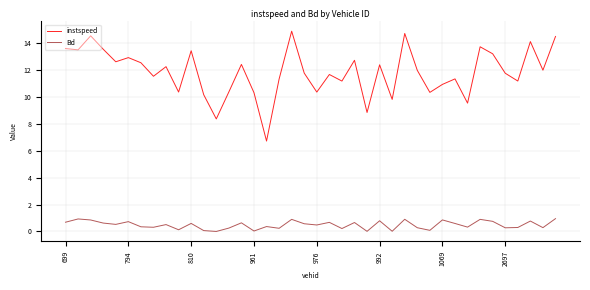

What is the average value of the Bd series?

0.5